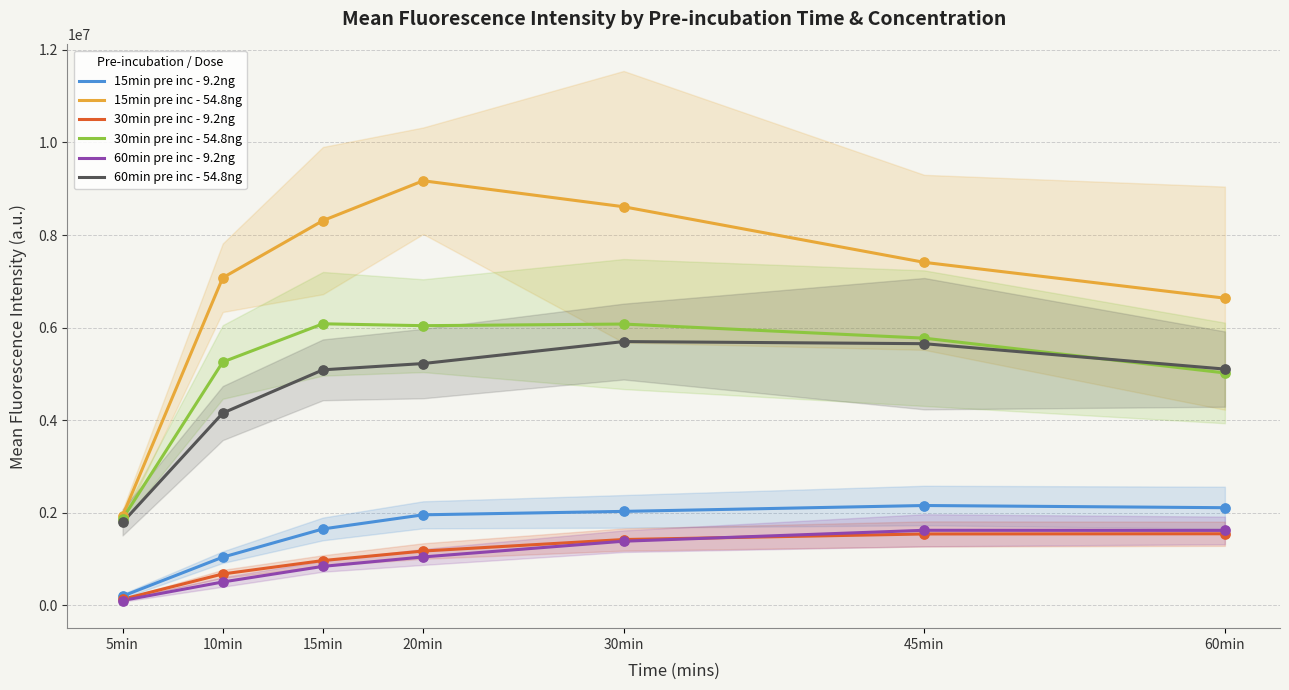

At how many categories does at least one series exceed 688177?

7